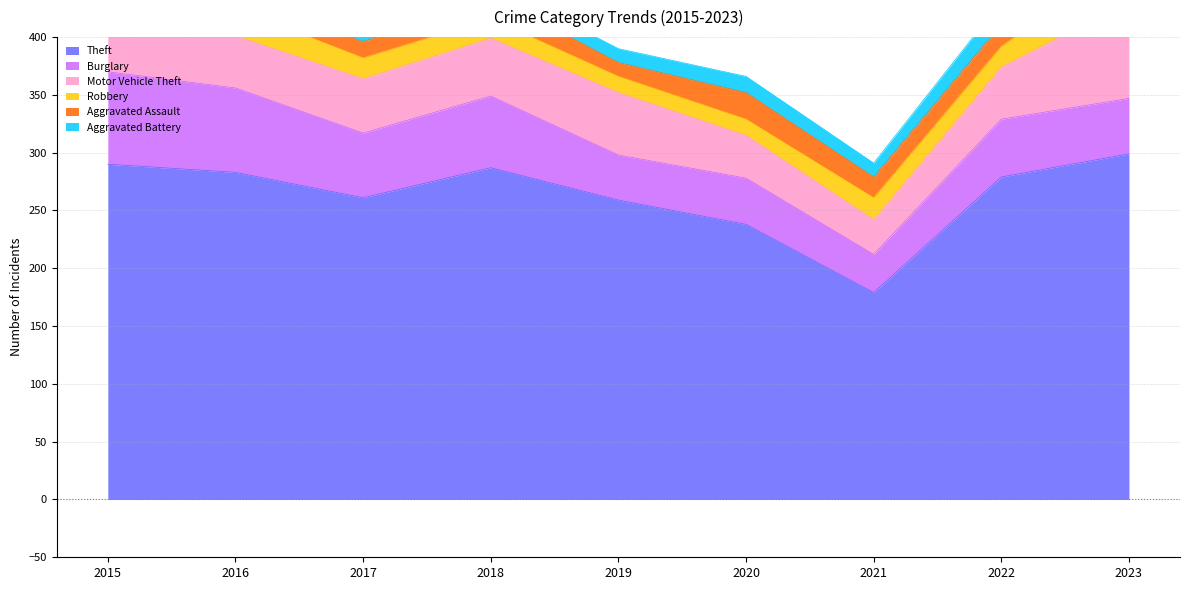

True or false: Robbery has more than 0 interior local peaks.

True